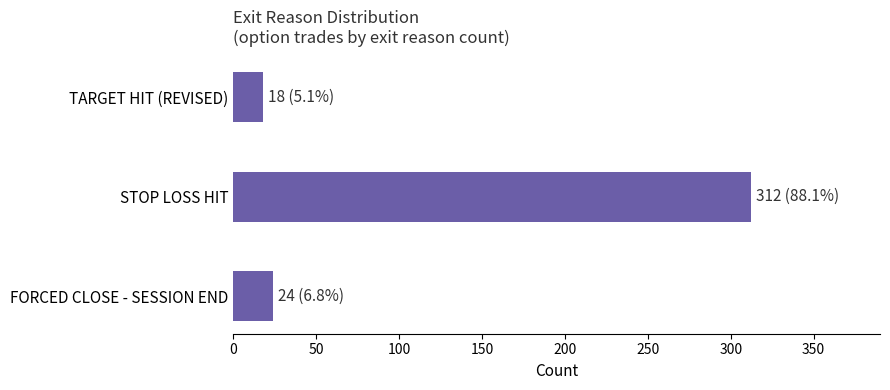

What is the label of the 2nd bar from the top?

STOP LOSS HIT